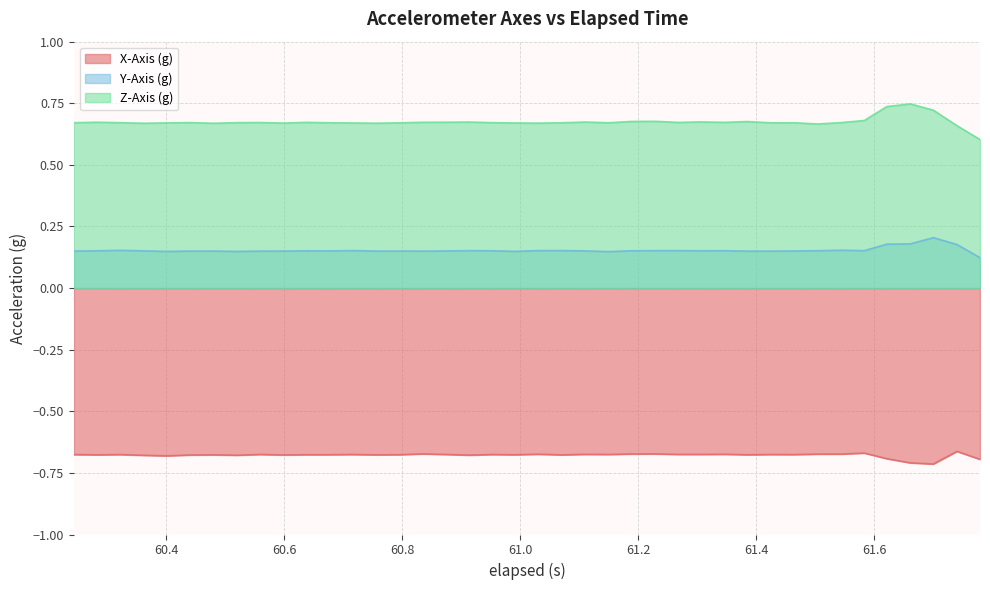

Which category has the lowest value in the X-Axis (g) series?

61.7